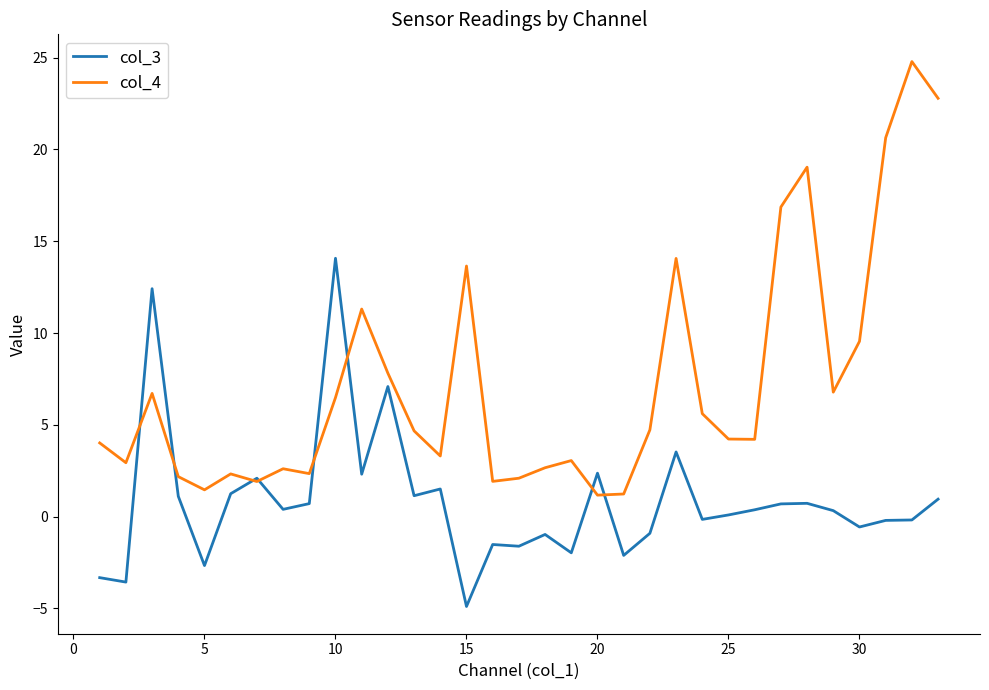

What is the maximum value shown in the chart?

24.8